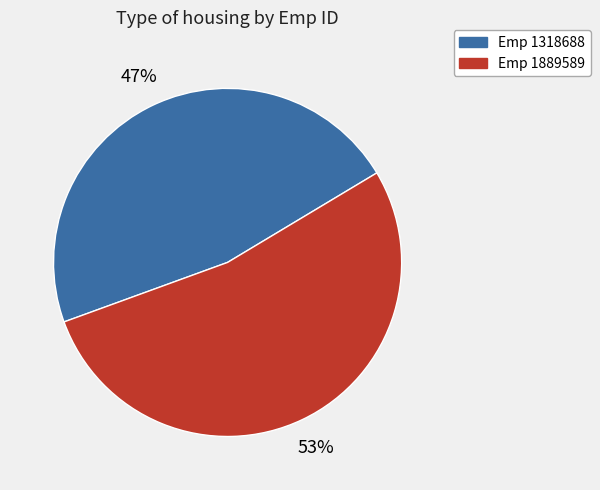

To the nearest percent, what is the average slice percentage?

50%